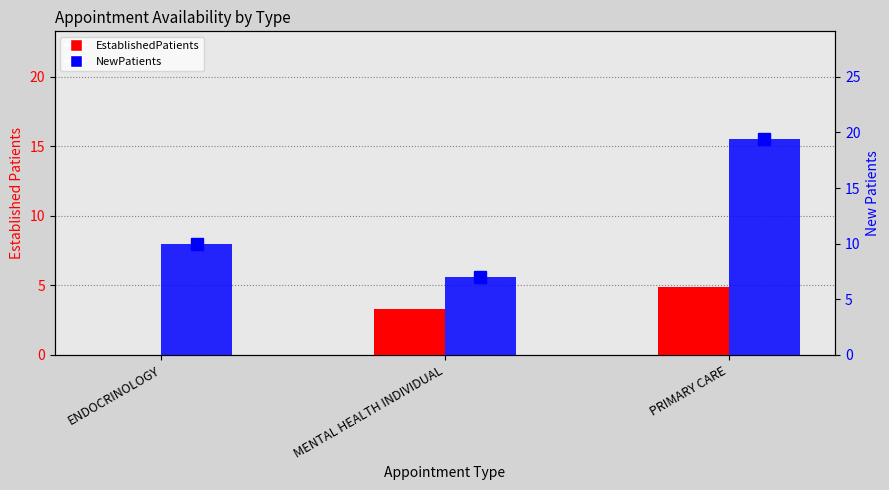

At which category is the sum across all series the highest?

PRIMARY CARE